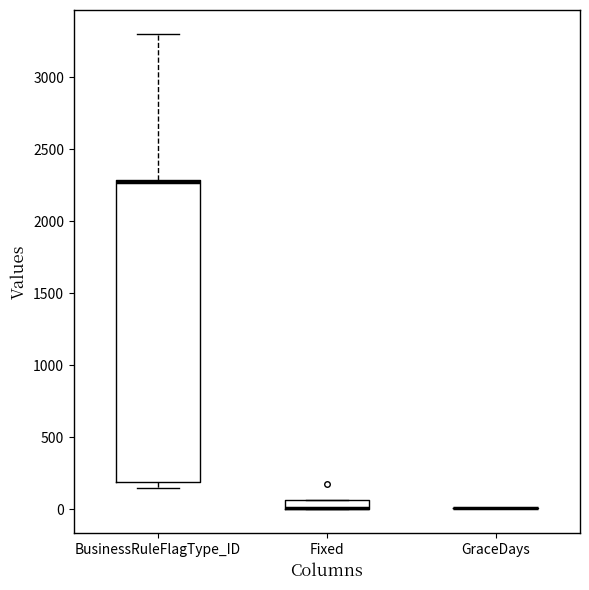

Which box is the tallest, from its lower edge to its upper edge?

BusinessRuleFlagType_ID